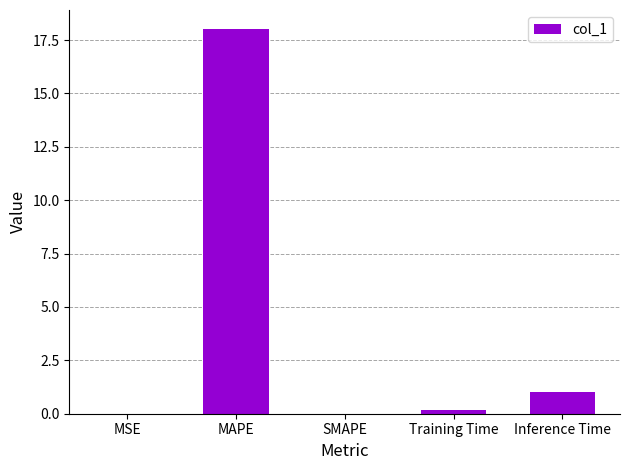

At which label is the value closest to 9?

Inference Time